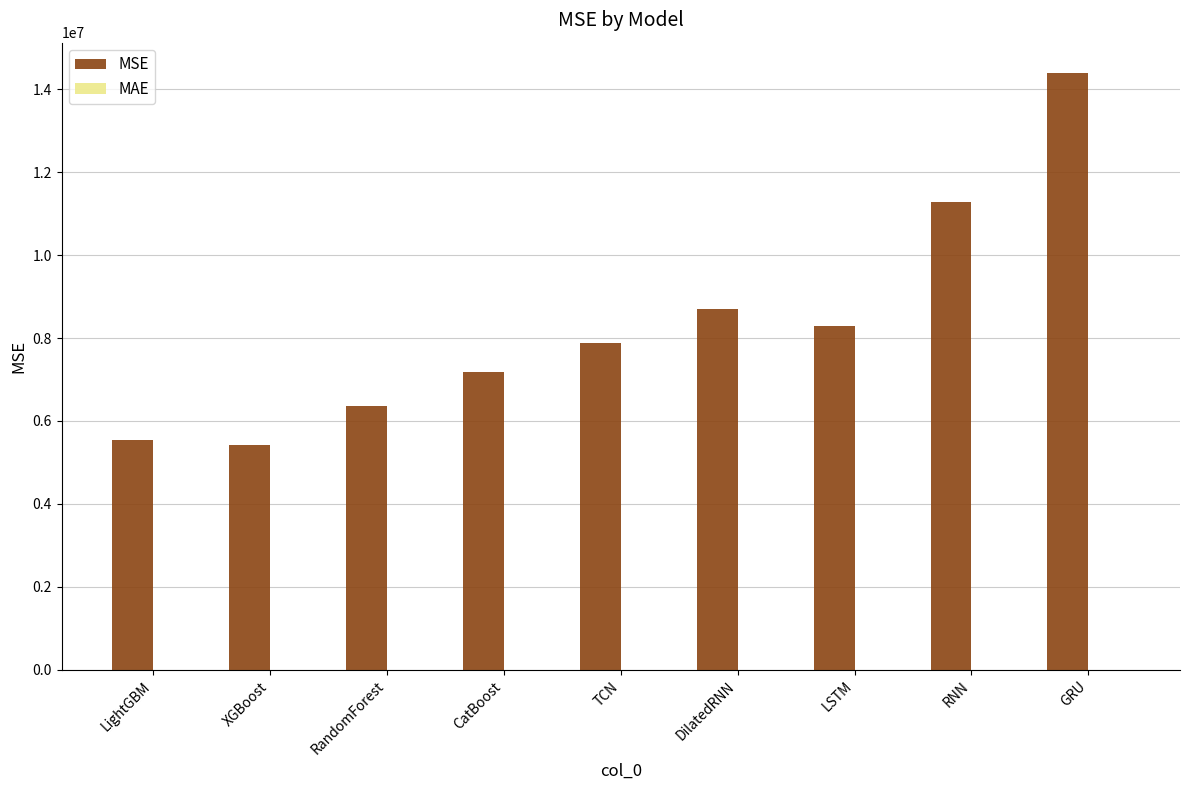

The MSE series shows 7876369.8 at TCN. True or false?

True